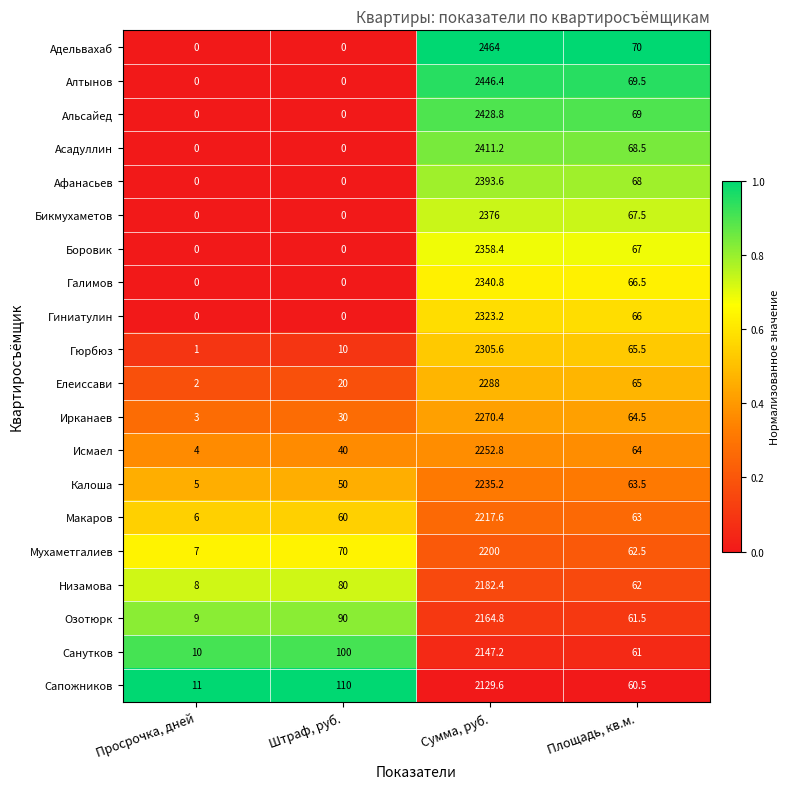

Count the number of data series in this chart.

20